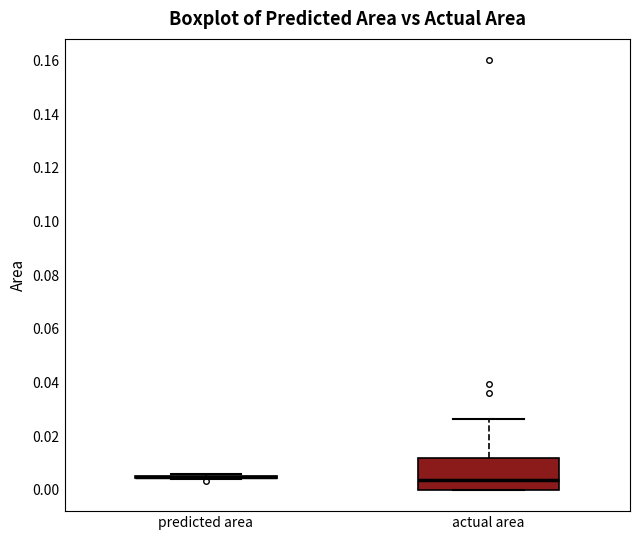

Reading left to right, transcribe this box plot: for each box, give where its median line is, the range the box spans, and where its two whiskers end, as read against the y-axis. The values are not printed on the chart, so give them approximately, as read against the axis.

predicted area: box collapsed to a line at 0.004, whiskers 0.004 to 0.006
actual area: median 0.004, box 0.000 to 0.012, whiskers 0.000 to 0.026